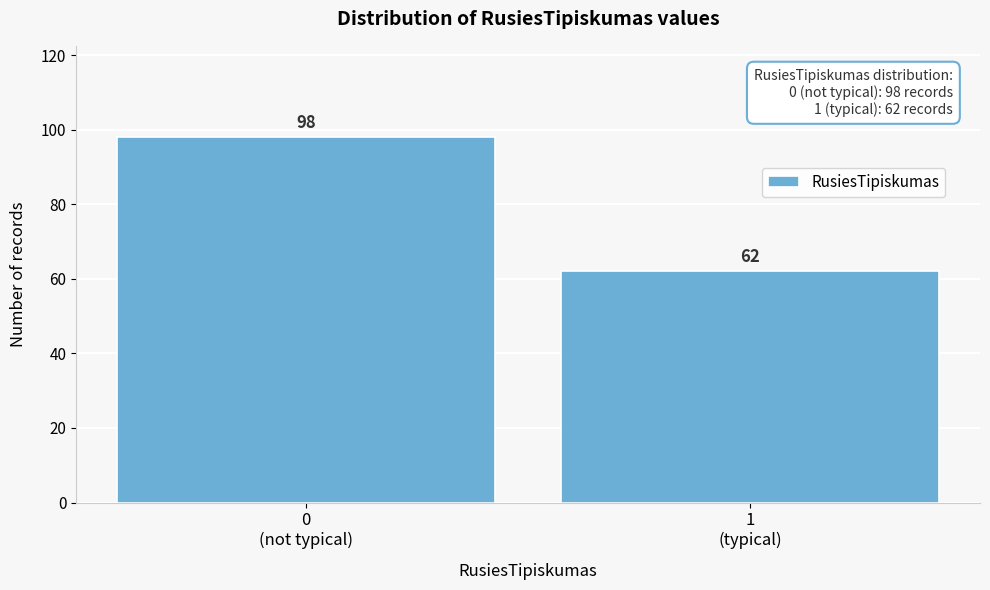

Reading left to right, transcribe all the data shown in this chart.

98	62